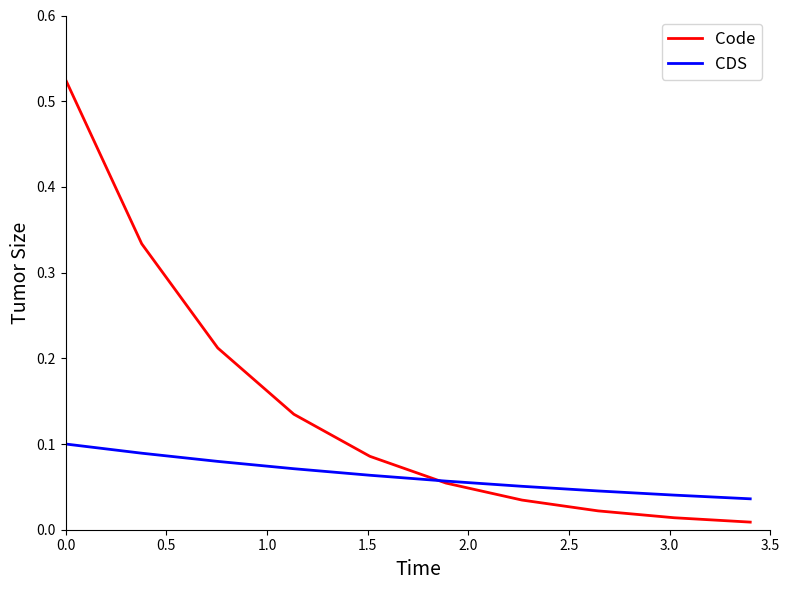

List the series in order of their overall mean, highest first.

Code, CDS